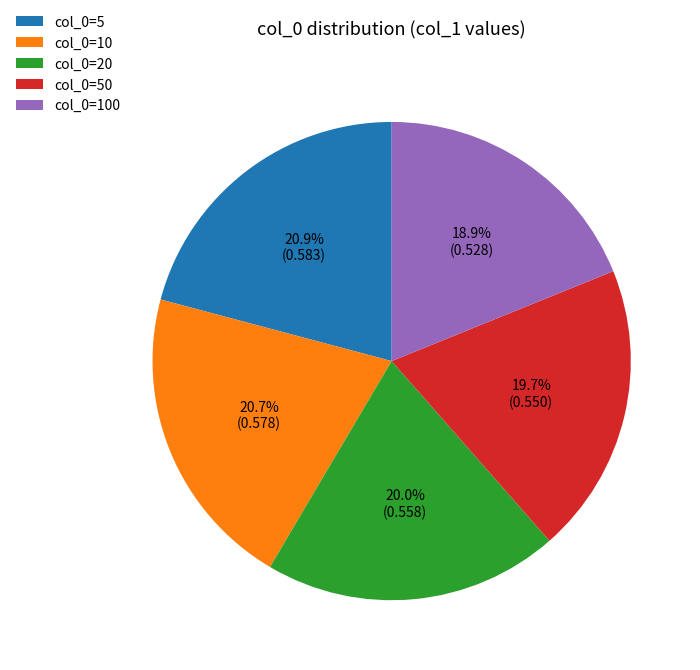

To the nearest percent, what is the difference between the largest and smallest slice percentages?

2%